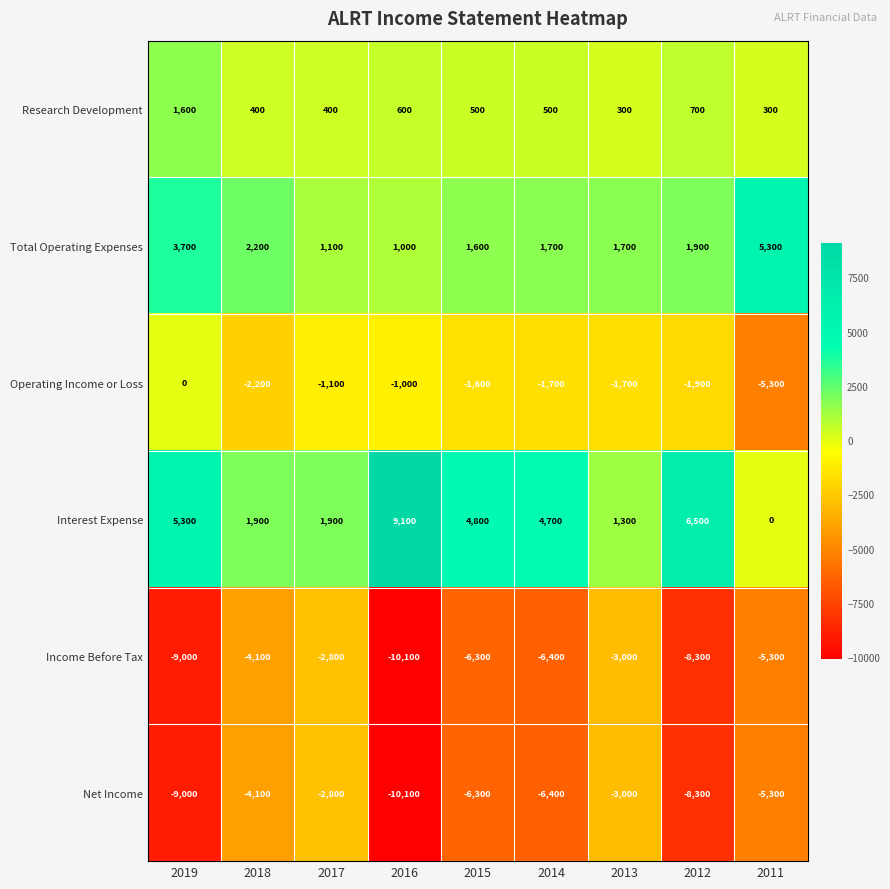

What is the total value across all series at 2014?

-7600